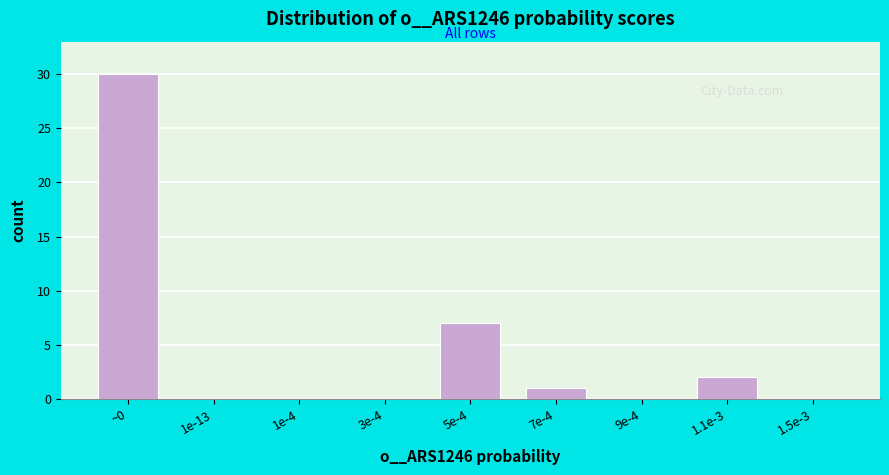

Reading left to right, transcribe all the data shown in this chart.

~0=30	1e-13=0	1e-4=0	3e-4=0	5e-4=7	7e-4=1	9e-4=0	1.1e-3=2	1.5e-3=0